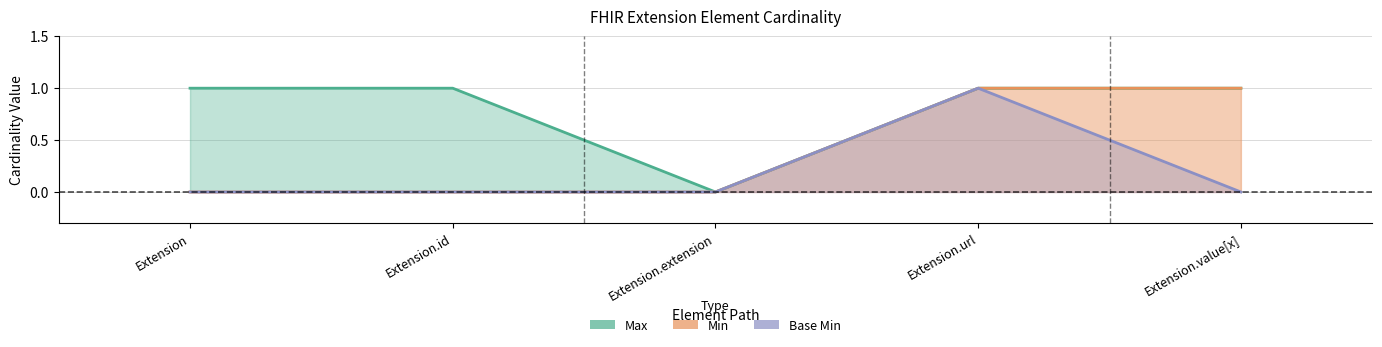

Does the chart have visible grid lines?

Yes